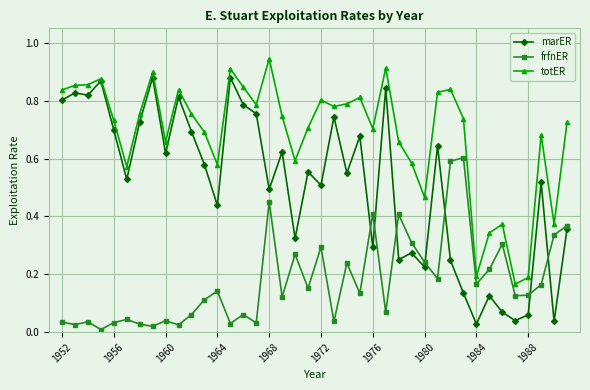

True or false: frfnER and totER intersect in this chart.

False